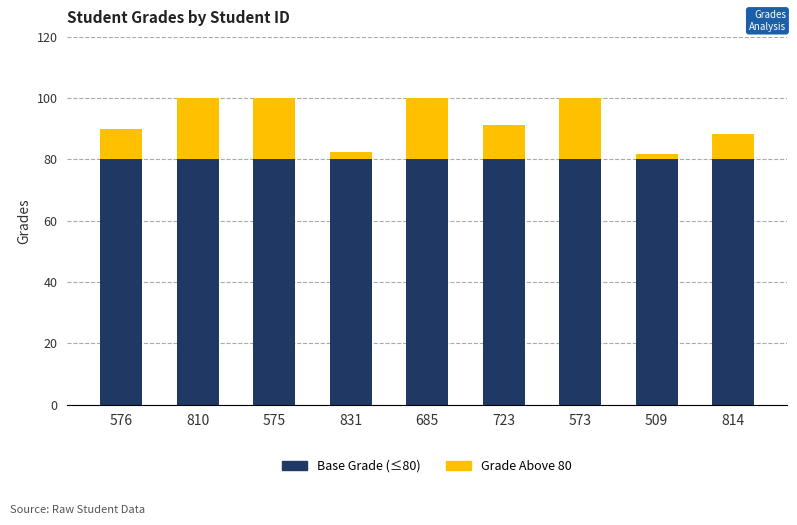

What is the sum of the Base Grade (≤80) values at 573 and 685?

160.0